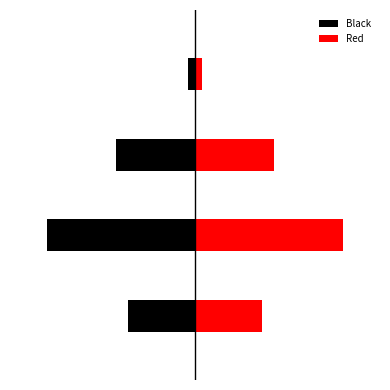

What is the sum of all Red values?

407